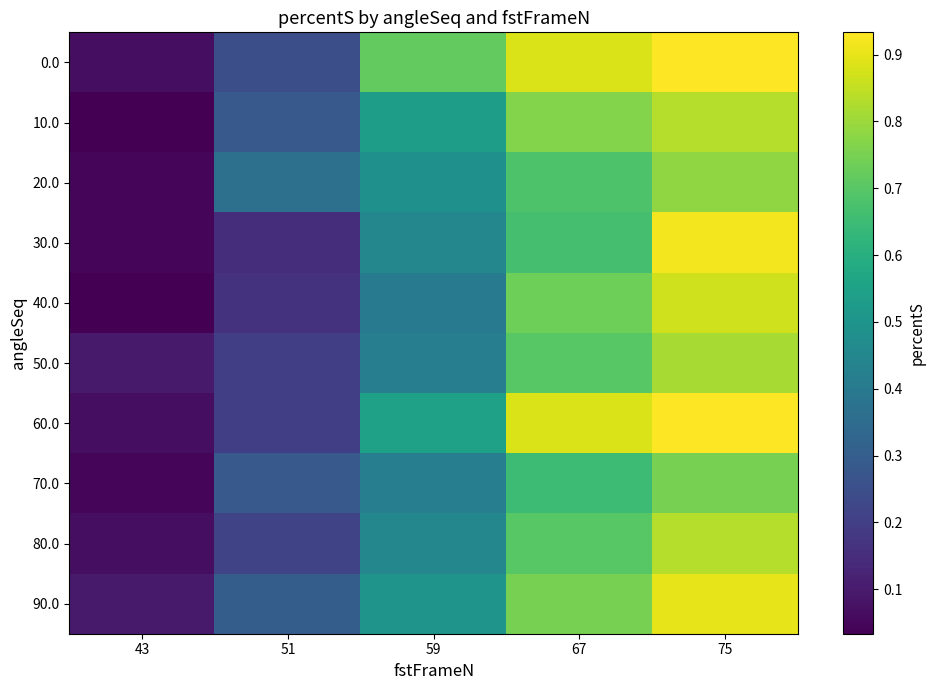

Which has a higher value, 67 or 75?

75